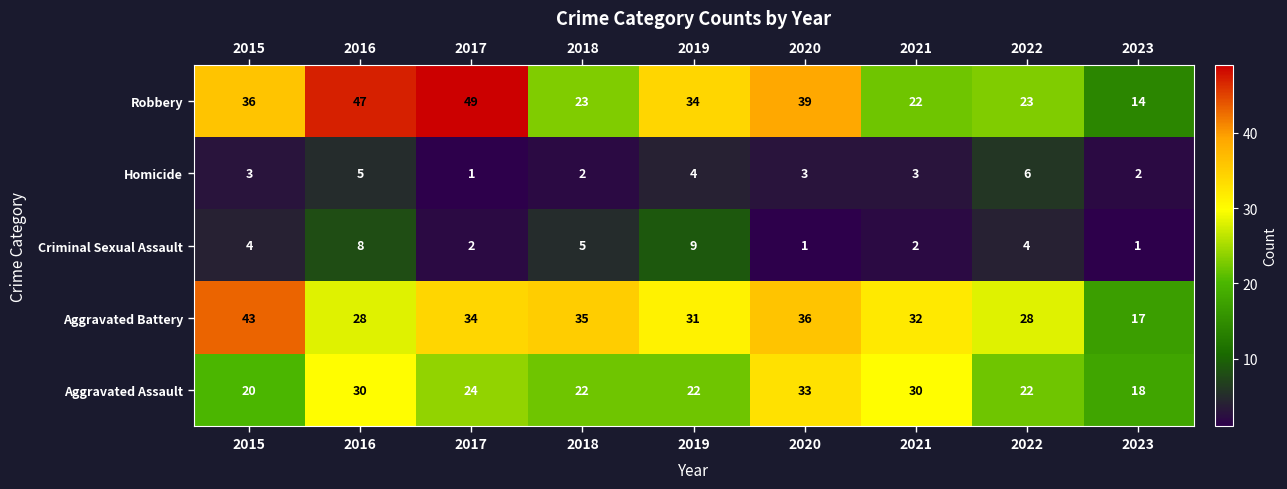

Which series has the largest total across all categories?

Robbery